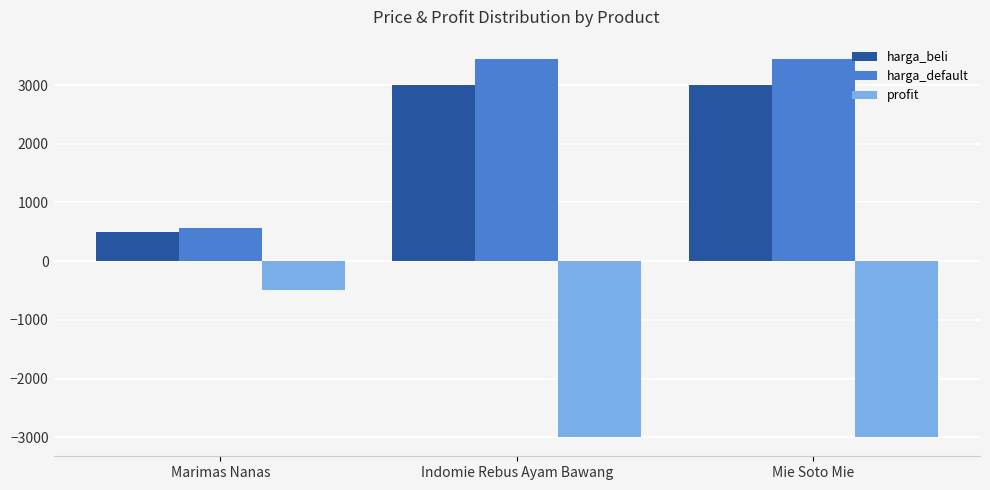

Which series has the largest range (max minus min)?

harga_default